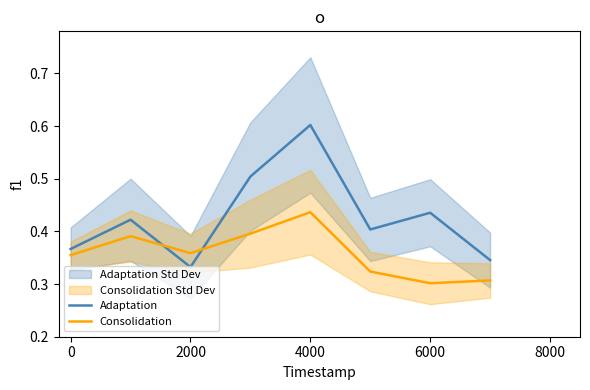

How many intersections are there between Consolidation and Adaptation?

2